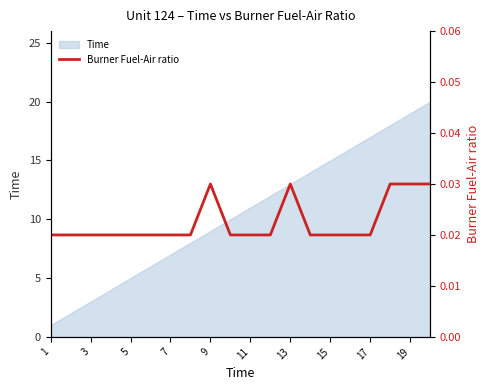

Is it true that Time equals 27 at 17?

False